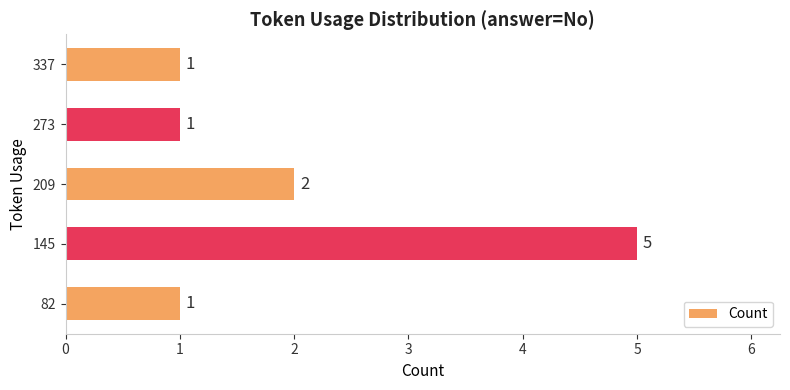

How many values are between 1 and 2?

4